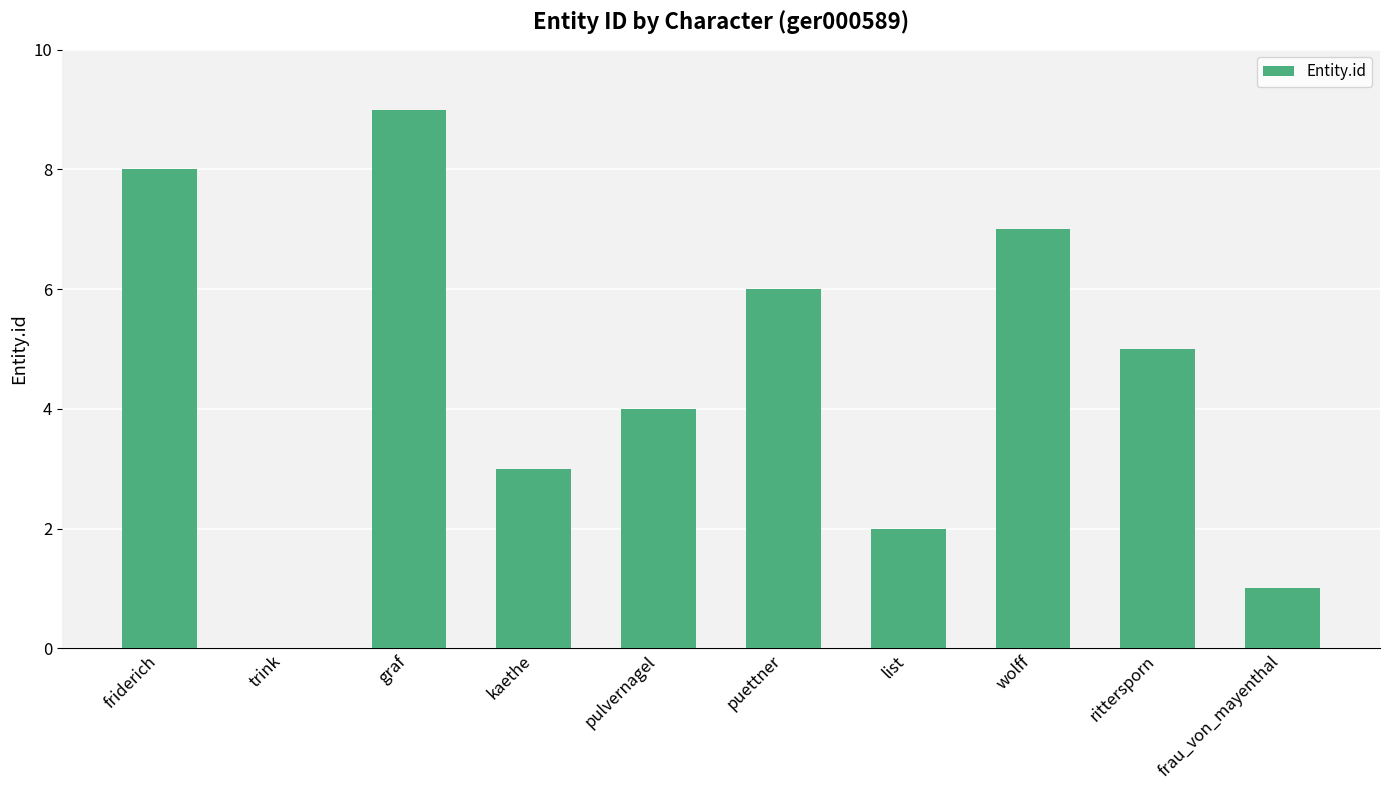

At which label does the data first exceed 5?

friderich